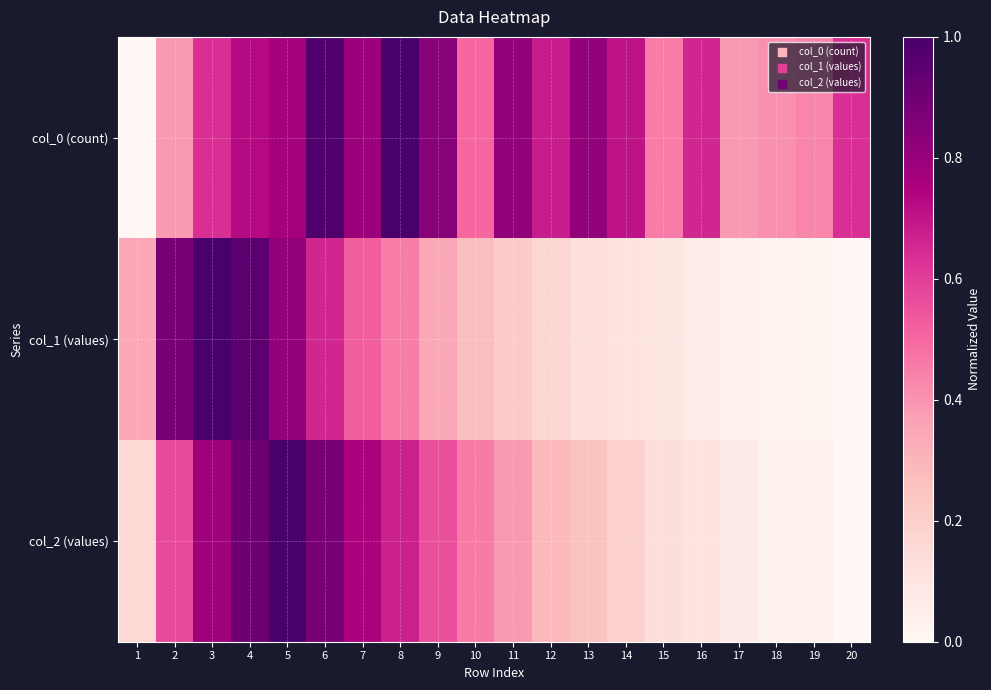

At how many categories does at least one series exceed 0?

20